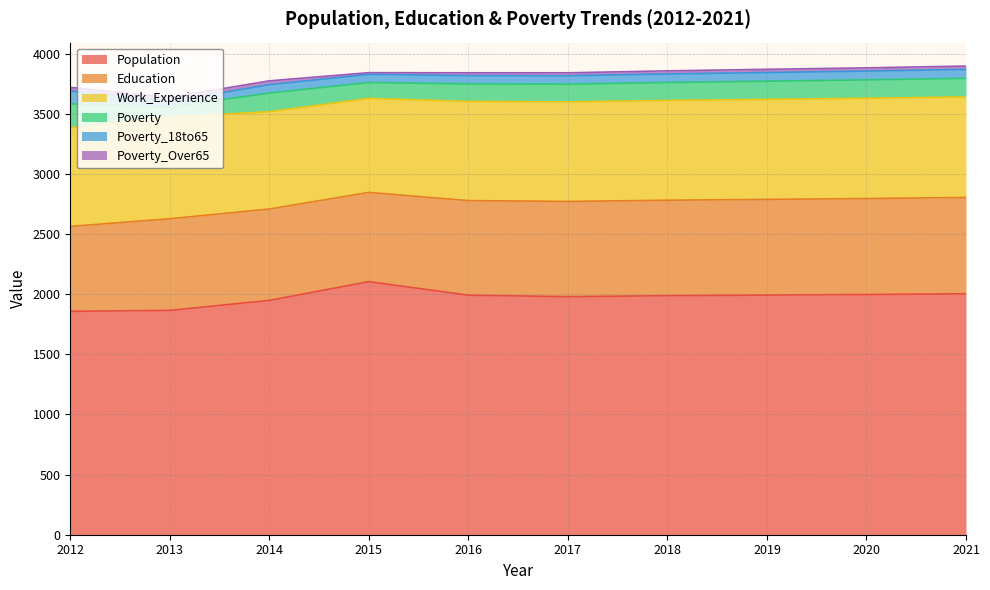

How many series are shown in this chart?

6